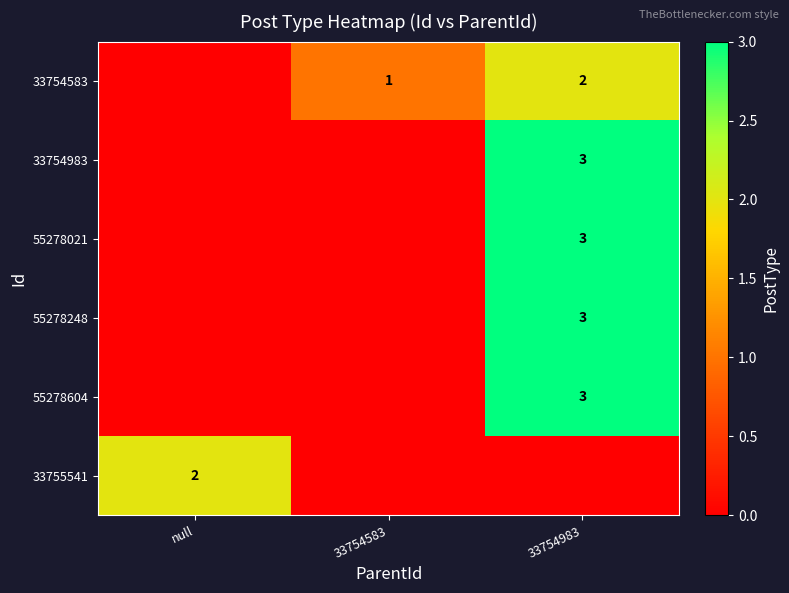

True or false: 33754983 has a value of 3 at 33754983.

True